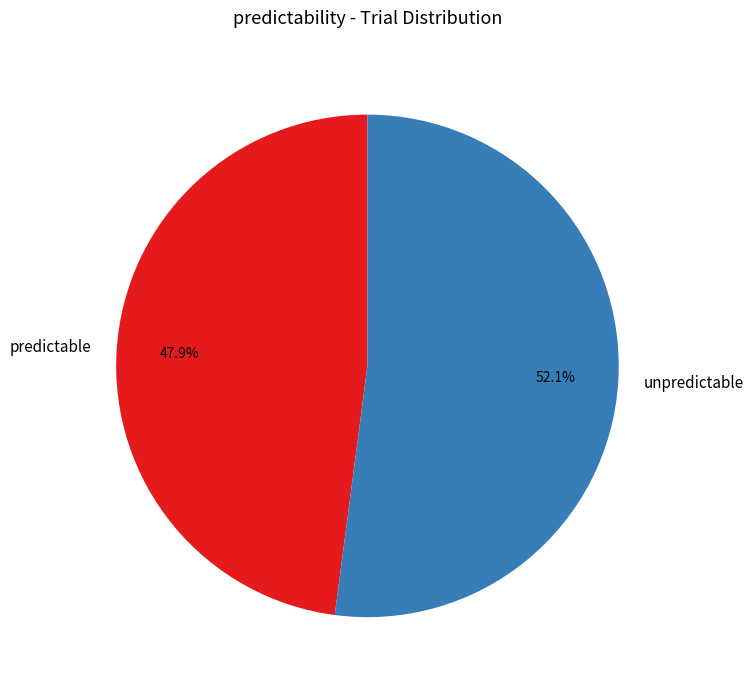

How much of the chart is everything except predictable?

52.1%